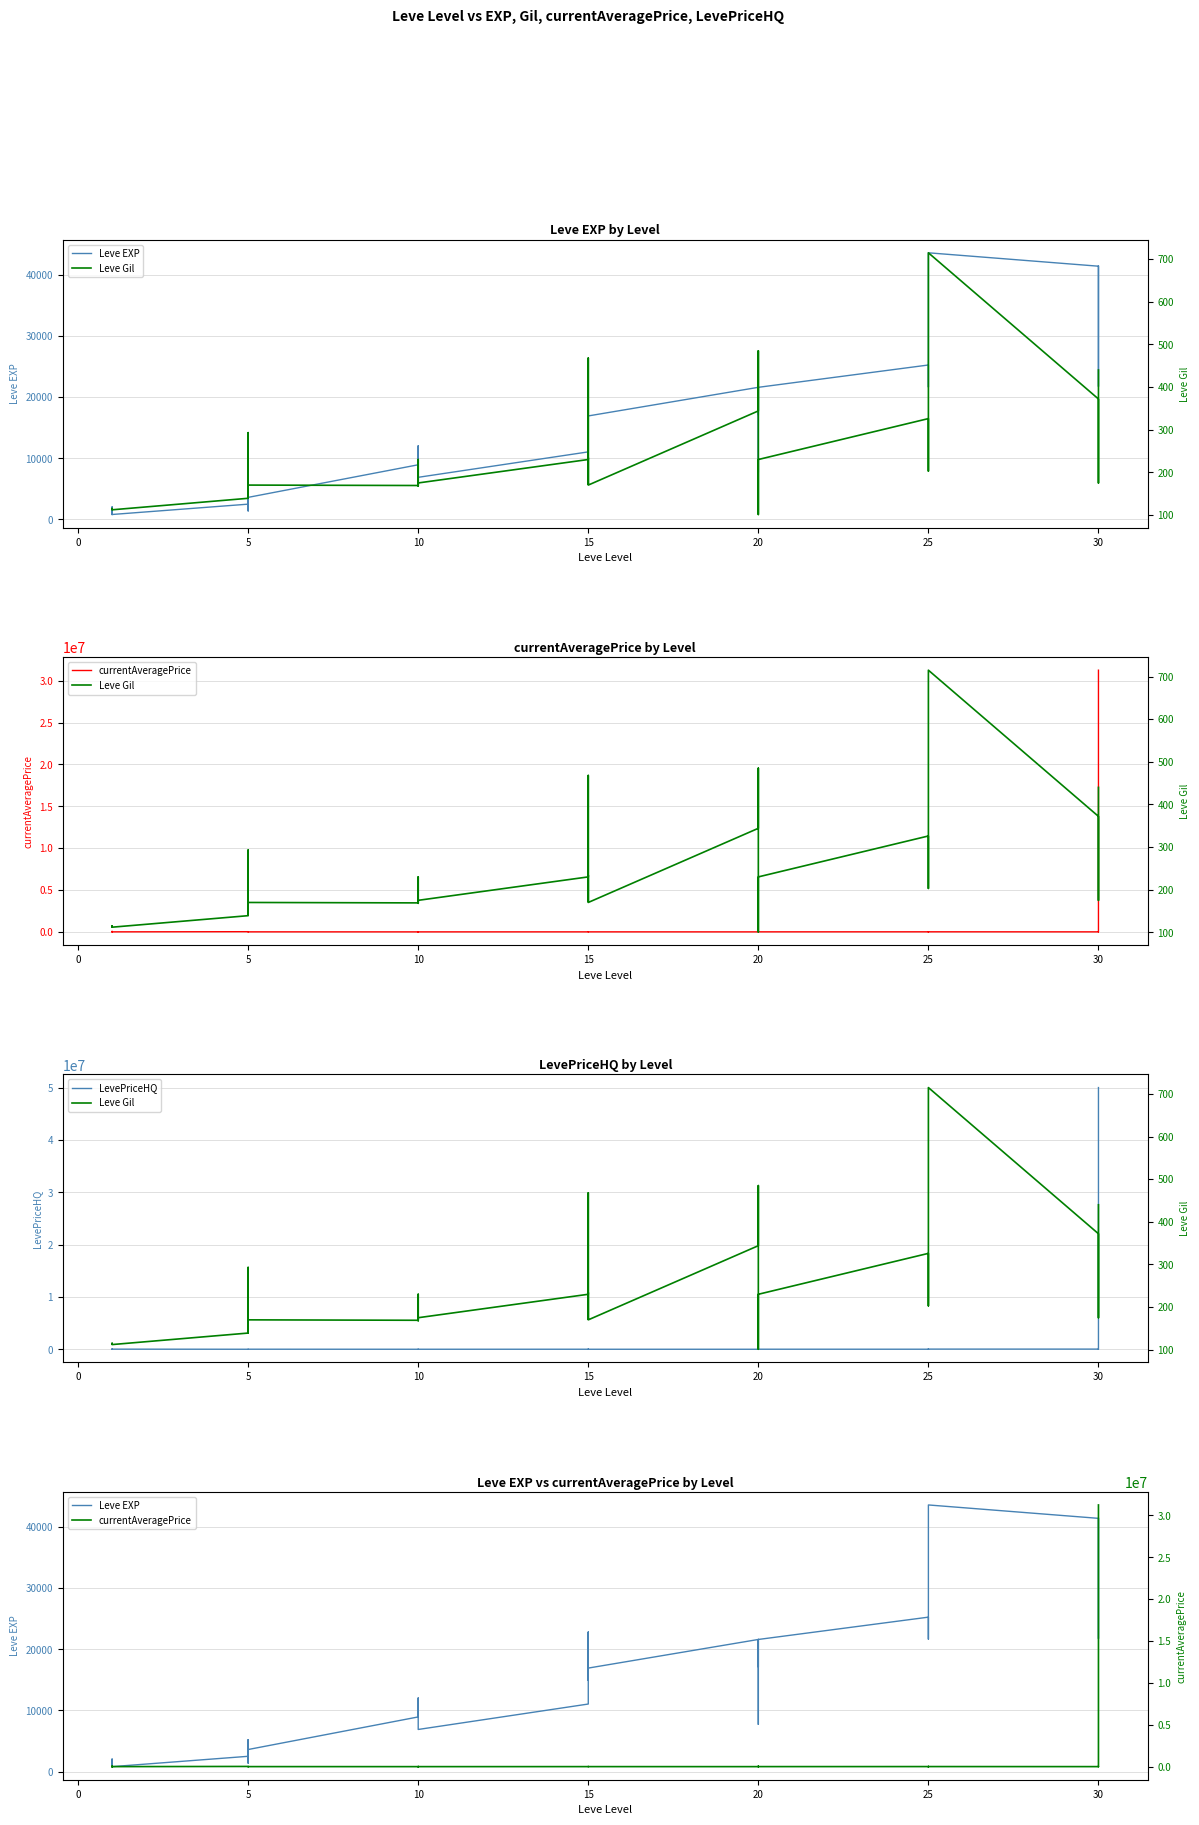

What is the value of the LevePriceHQ point at the 27th from the left?

737.8